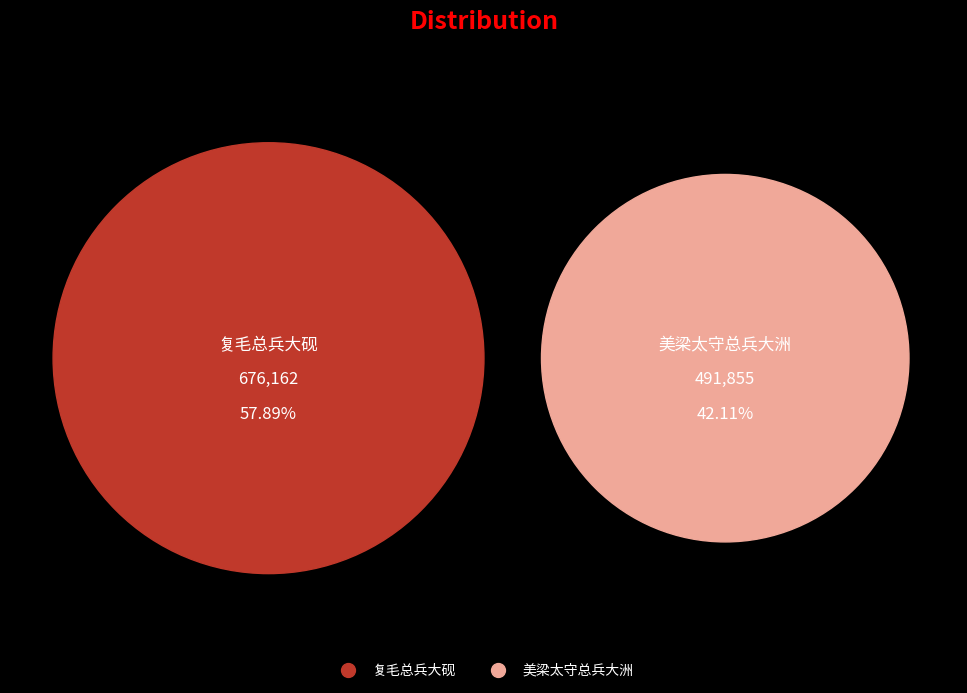

Between 复毛总兵大砚 and 美梁太守总兵大洲, which is larger?

复毛总兵大砚